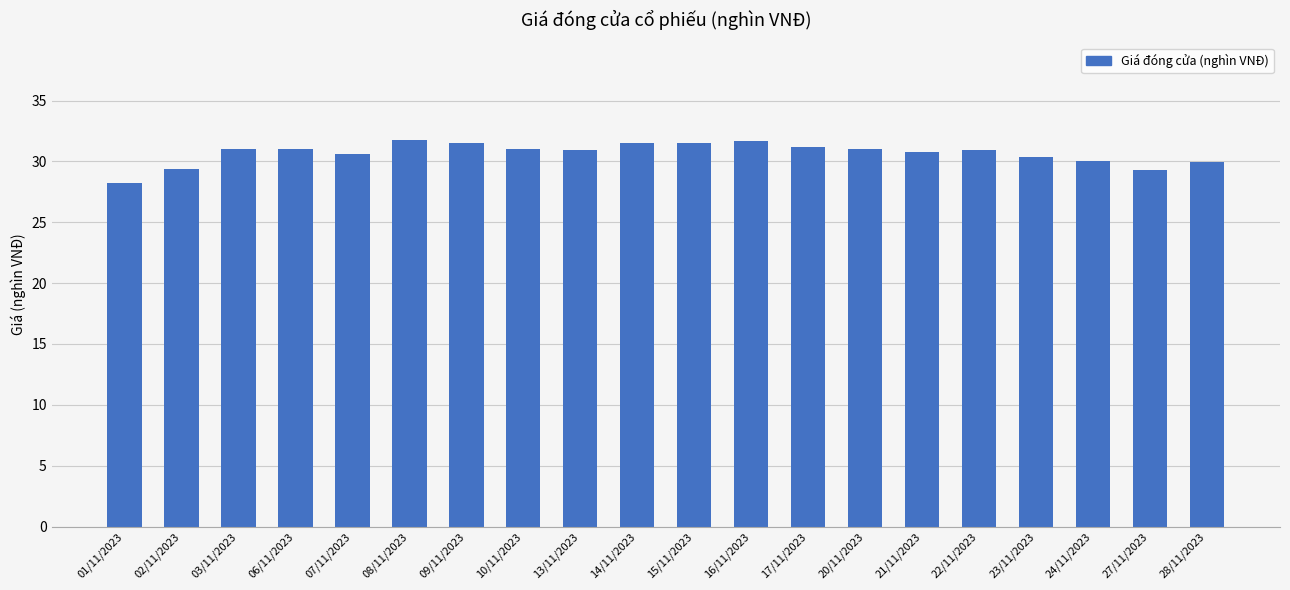

Is it true that the value at 20/11/2023 is 31.0?

True